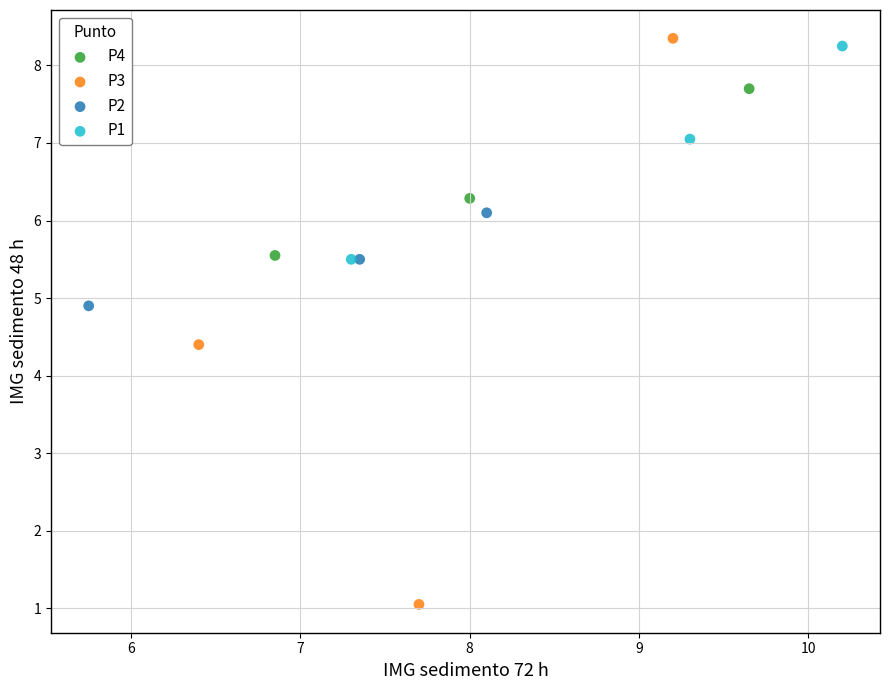

Which series contains the lowest Y value?

P3